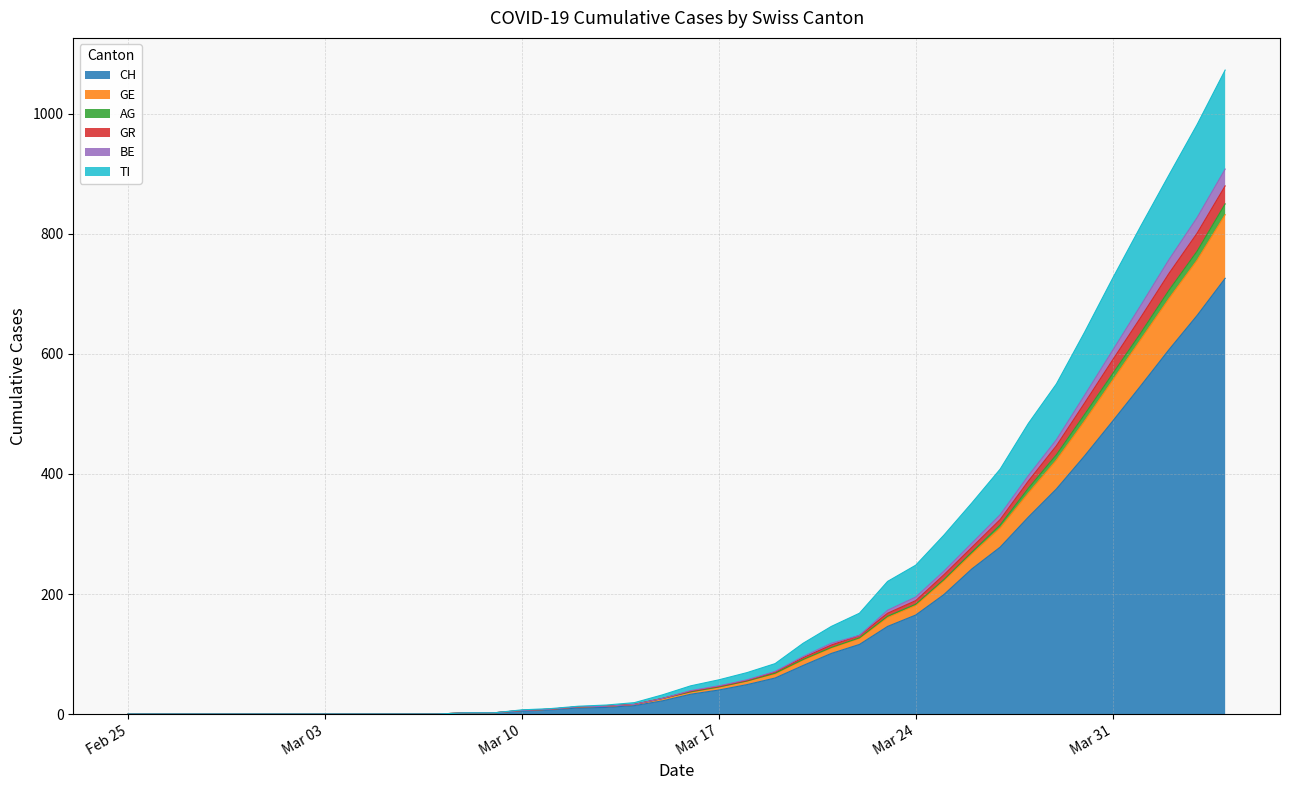

Is it true that CH equals 10 at 2020-03-12?

True